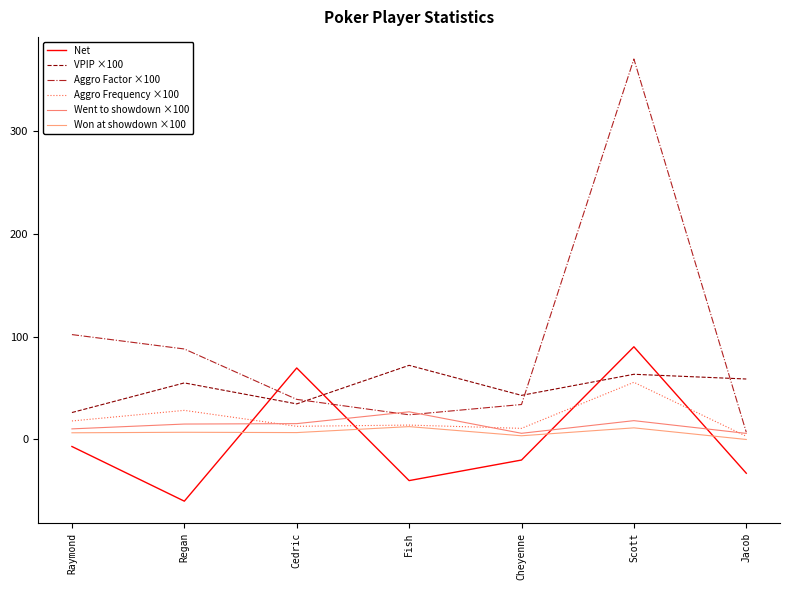

The VPIP ×100 series shows 90.5 at Scott. True or false?

False